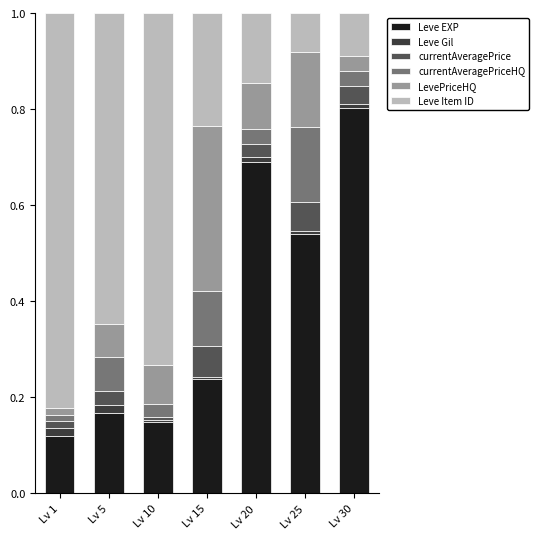

What is the total value across all series at Lv 20?

1.0